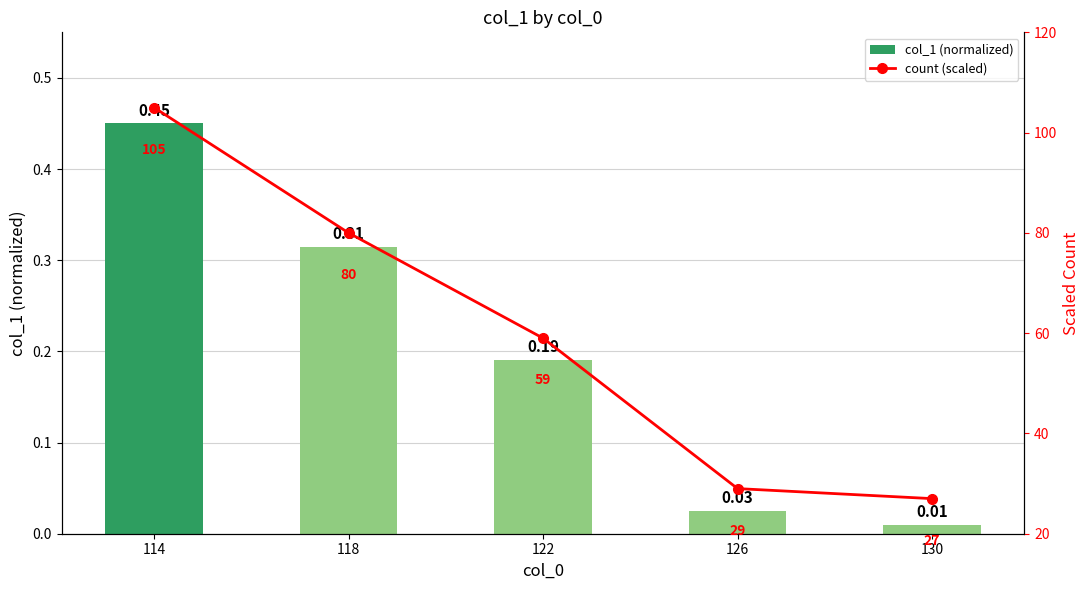

What is the difference between the maximum and second lowest values in the col_1 (normalized) series?

0.4